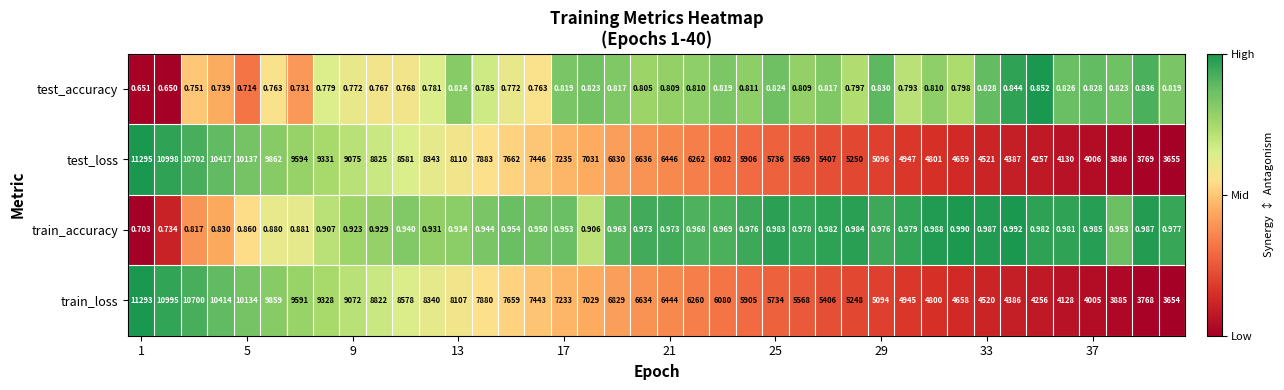

Which series has the largest total across all categories?

test_loss